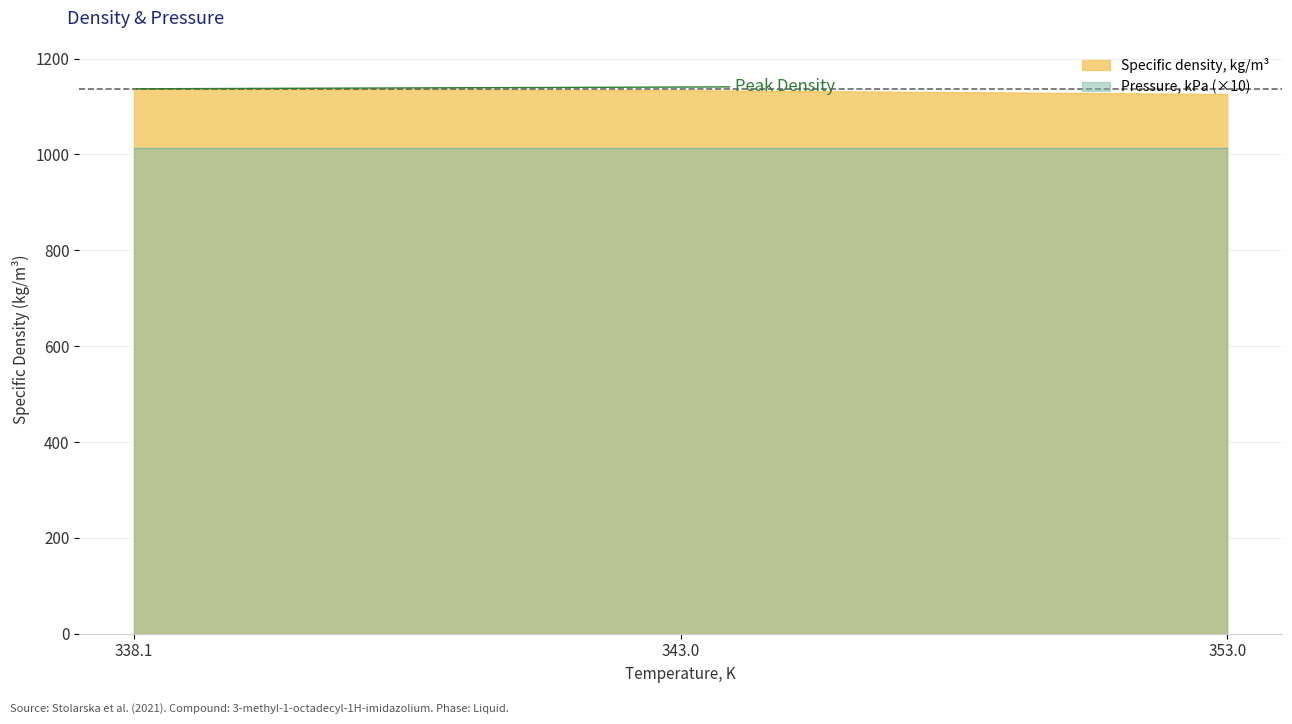

How many lines are shown in the chart?

2